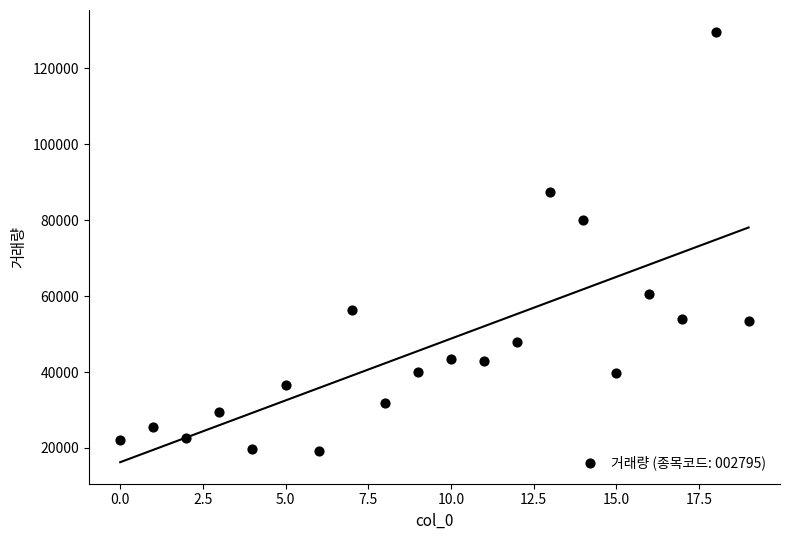

What is the range of Y values (max minus min)?

110456